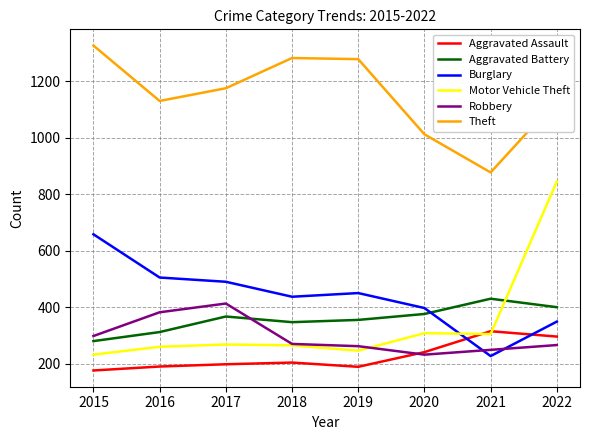

How many values in the Robbery series are below 271?

4